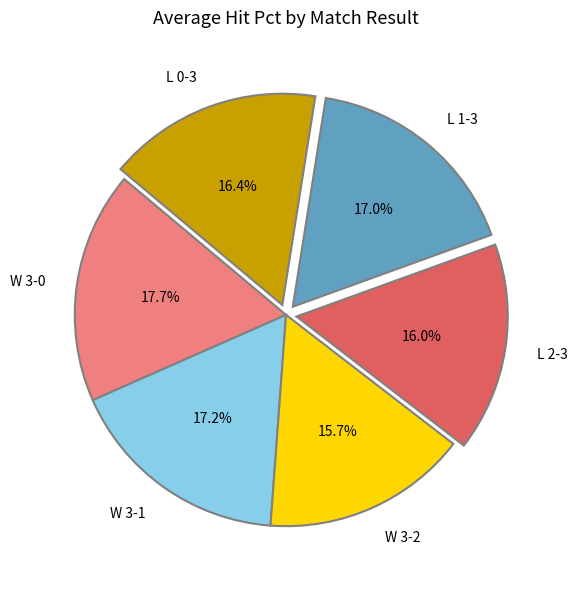

Do L 2-3 and L 0-3 together represent more than half of the pie?

No